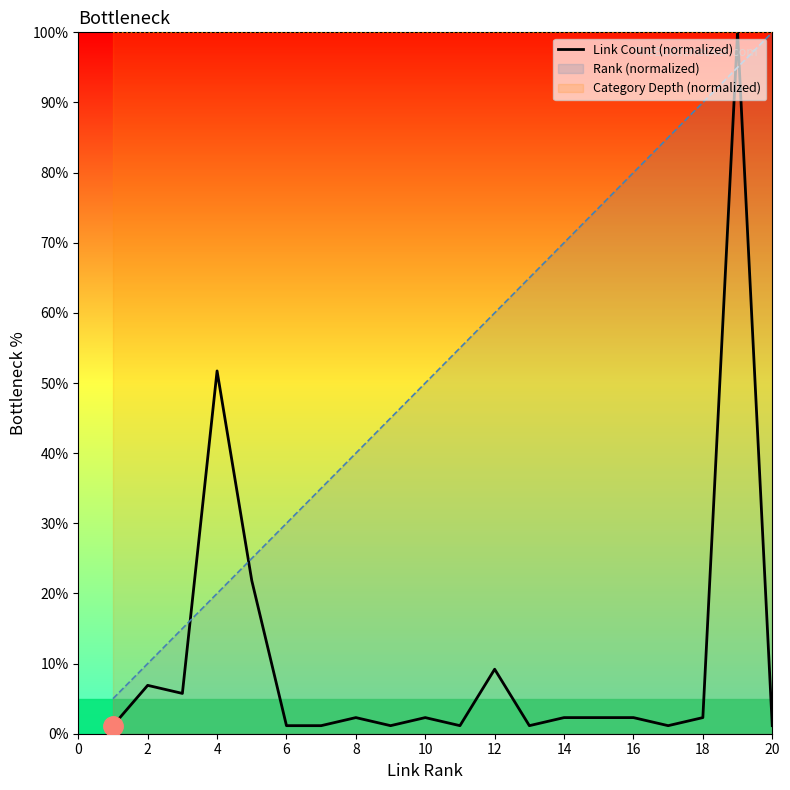

After their last crossing, which series has the higher values: Link Count (normalized) or Rank (normalized)?

Rank (normalized)